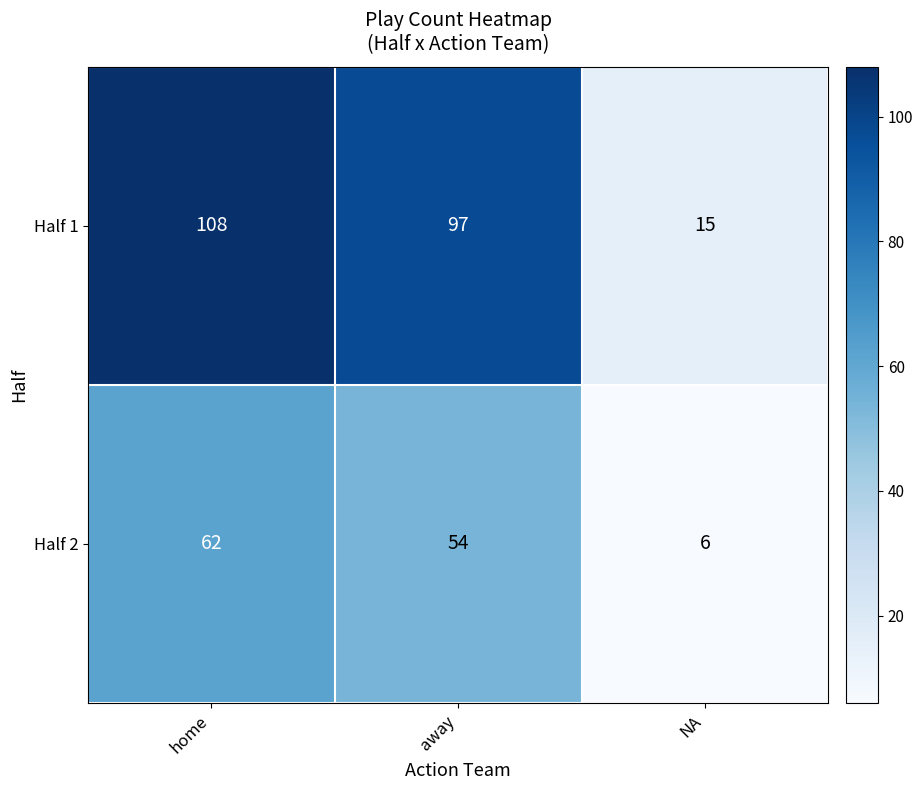

The value of Half 2 at home is 62. True or false?

True